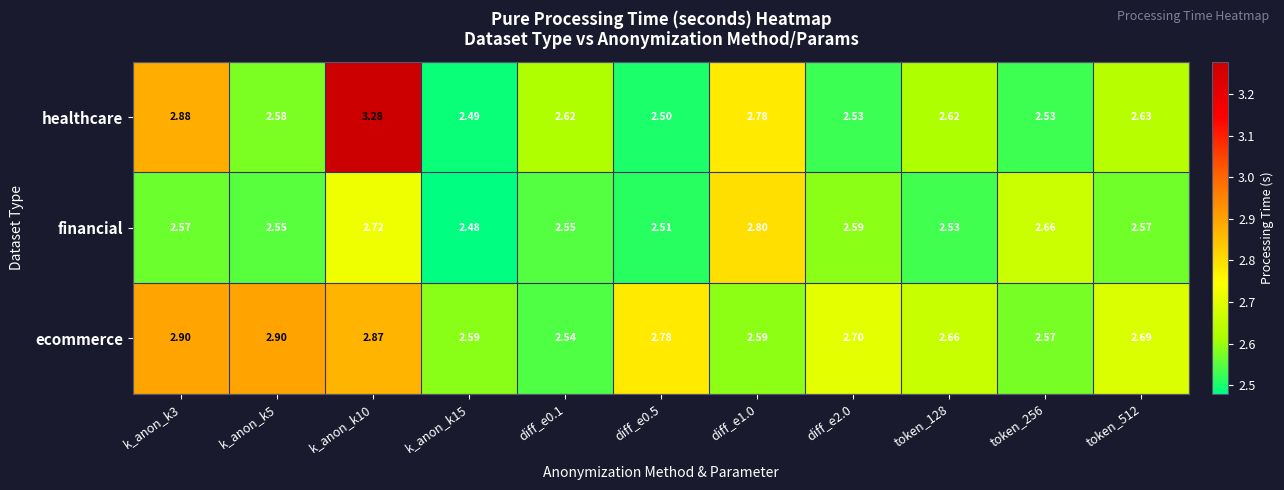

Rank the series by their maximum value, from lowest to highest.

financial, ecommerce, healthcare